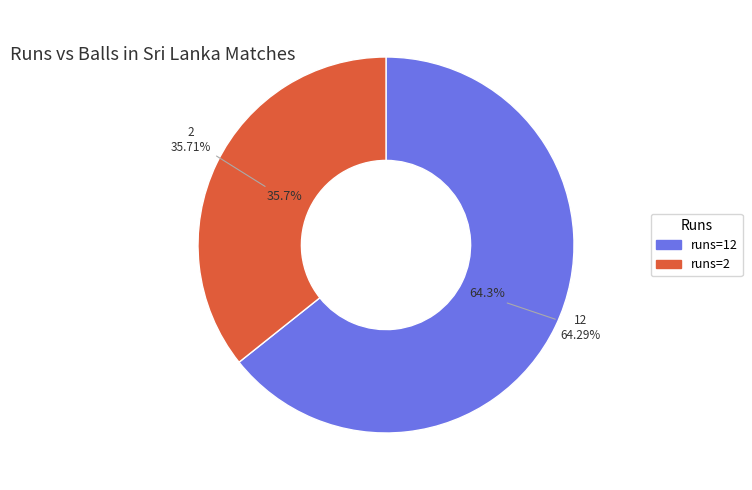

Rank the categories by value from lowest to highest.

2, 12